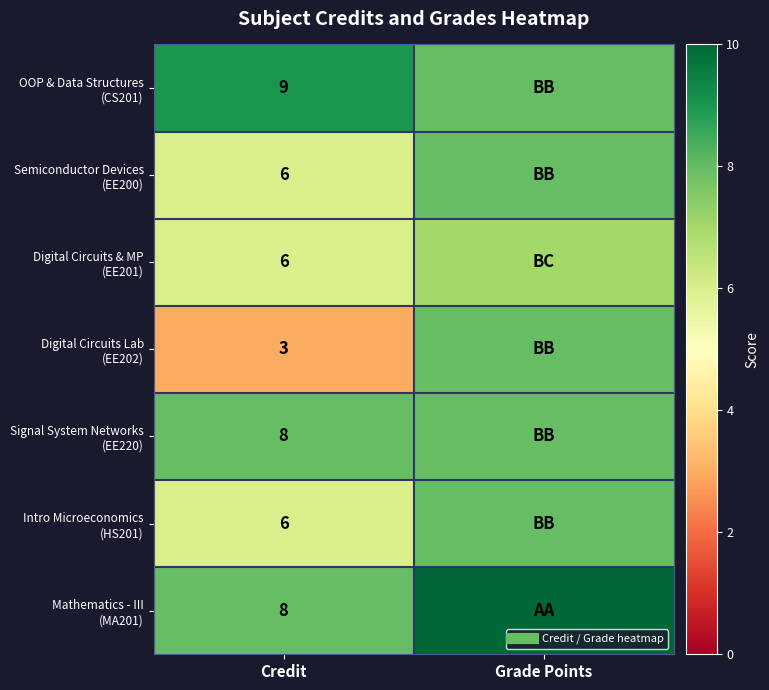

List the series in order of their peak value, highest first.

Mathematics - III (MA201), OOP & Data Structures (CS201), Semiconductor Devices (EE200), Digital Circuits Lab (EE202), Signal System Networks (EE220), Intro Microeconomics (HS201), Digital Circuits & MP (EE201)